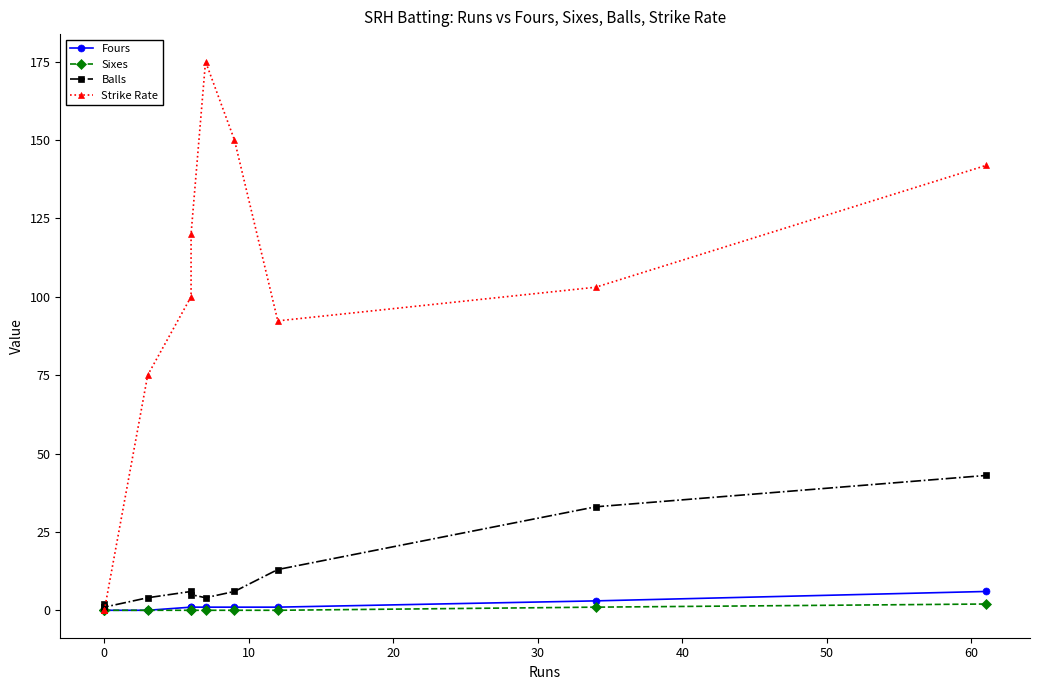

What is the spread (max minus min) of values at 30?

100.0